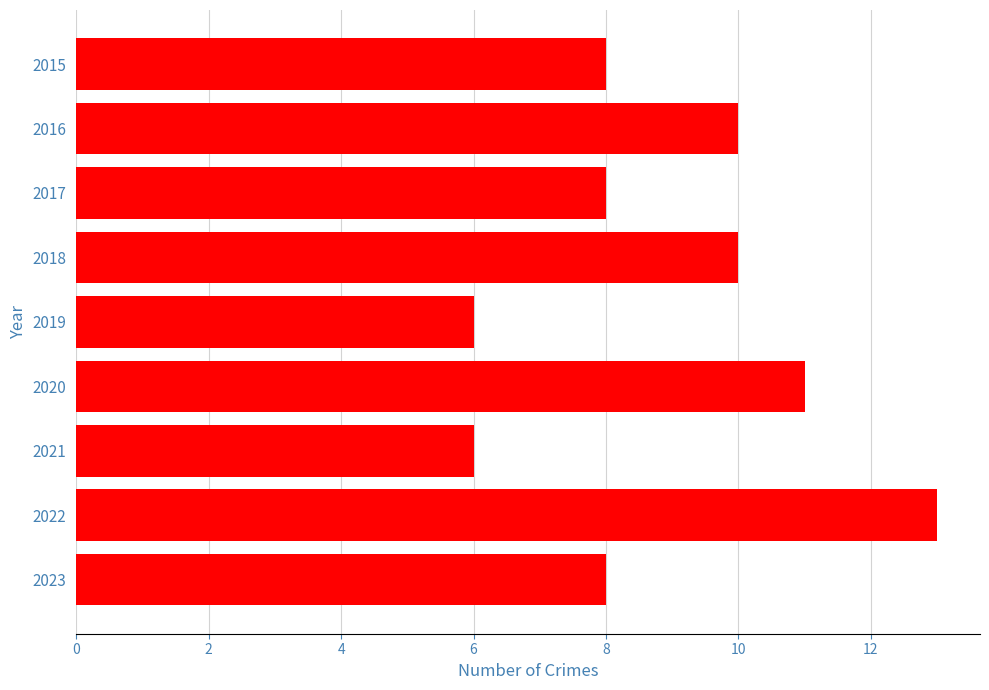

How many distinct data groups are displayed?

1